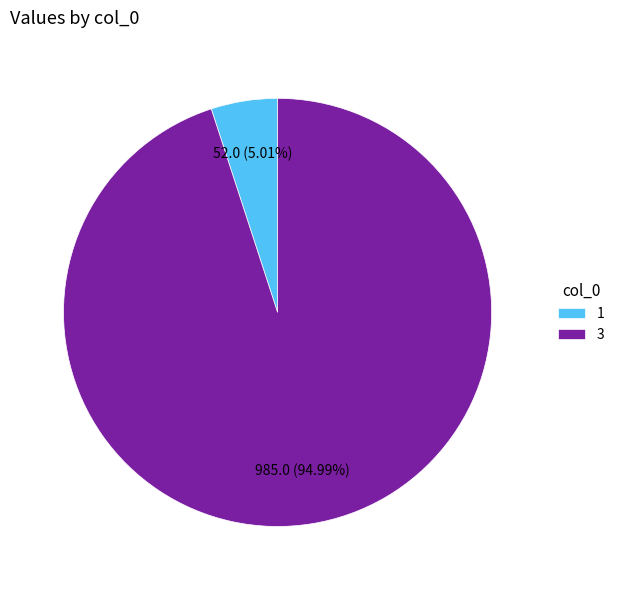

How much of the chart is everything except 1?

95.0%